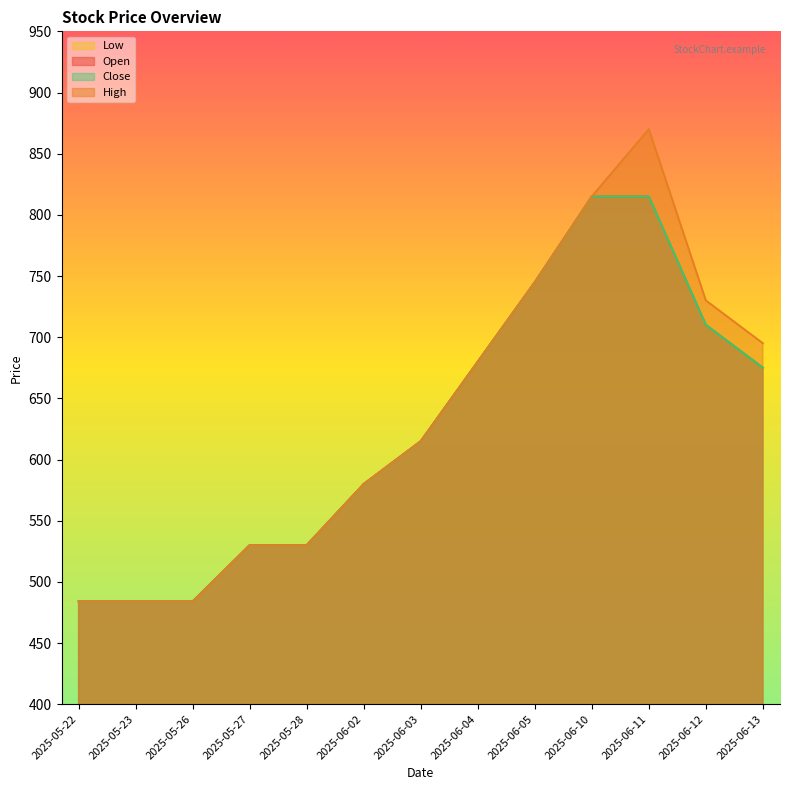

What is the value of the Low point at the 2nd from the left?

484